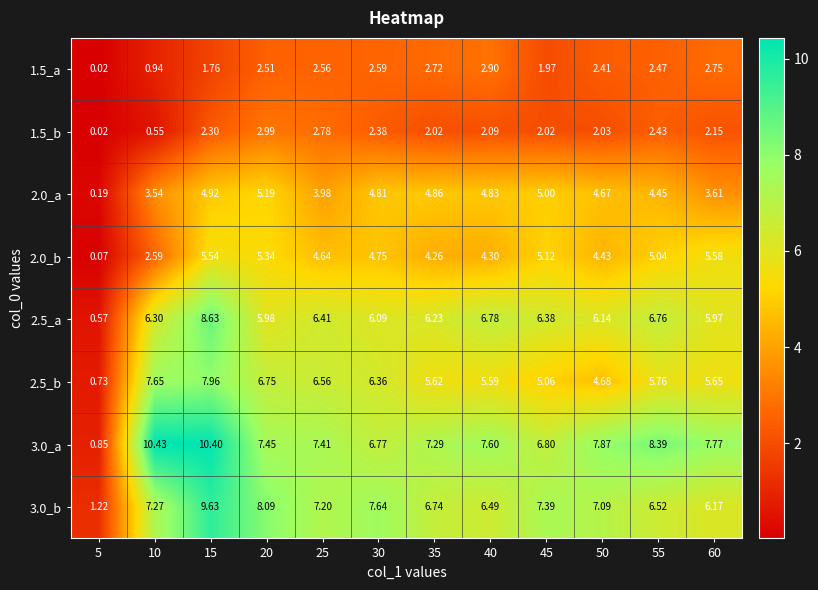

Is the value of 2.0_a at 35 greater than the value of 3.0_b at 25?

No